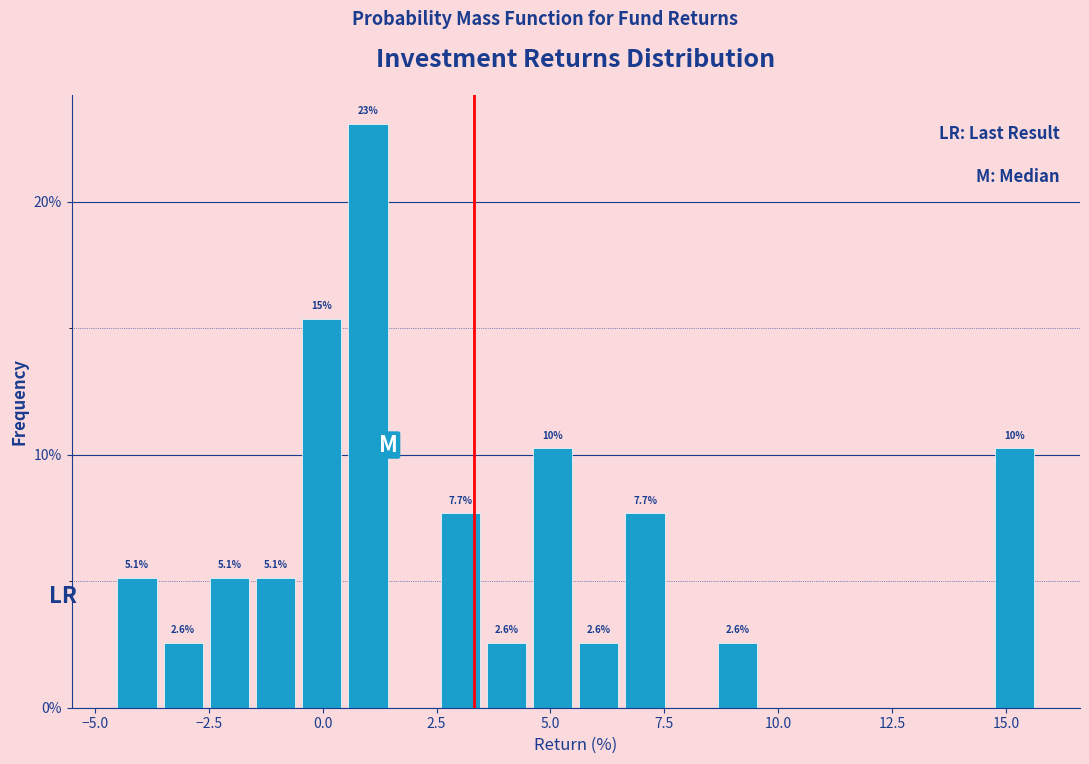

Around what value on the x-axis is the tallest bar? Give the approximate position of its centre, as read against the axis.

1.0